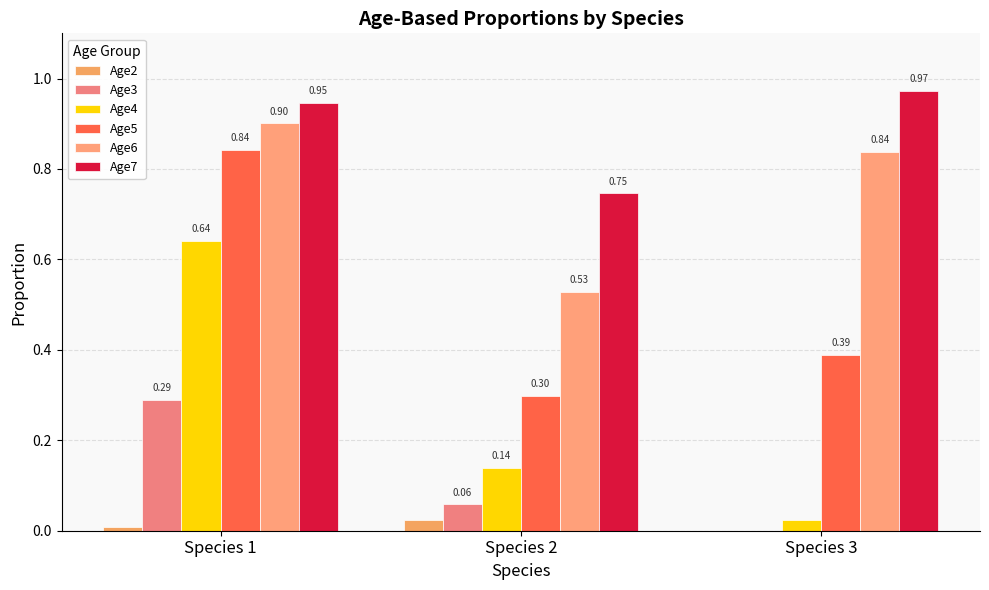

Which category has the lowest value across all series?

Species 3